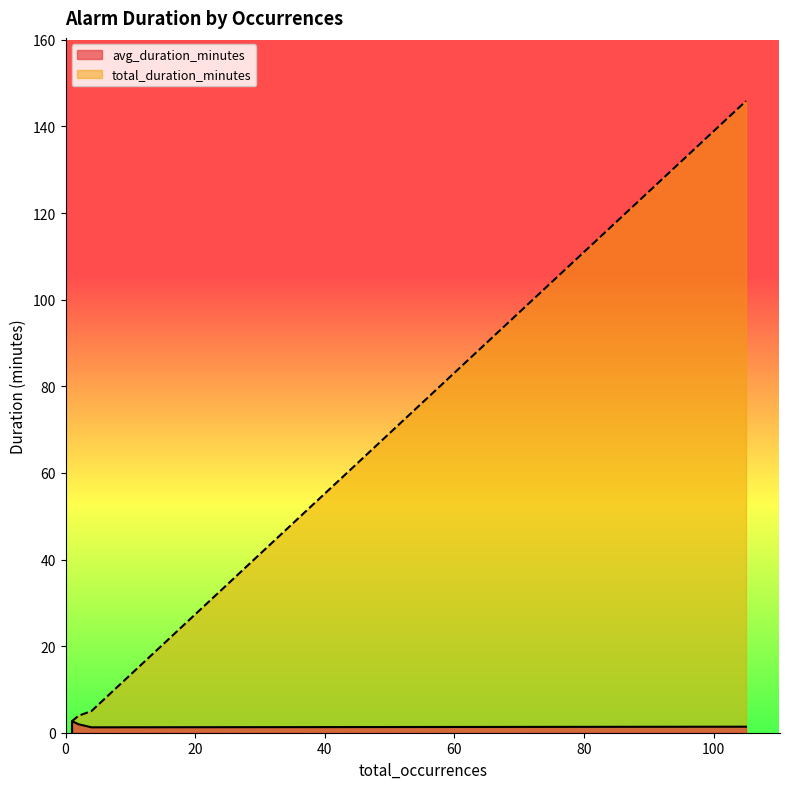

Where is the first local maximum for avg_duration_minutes?

1